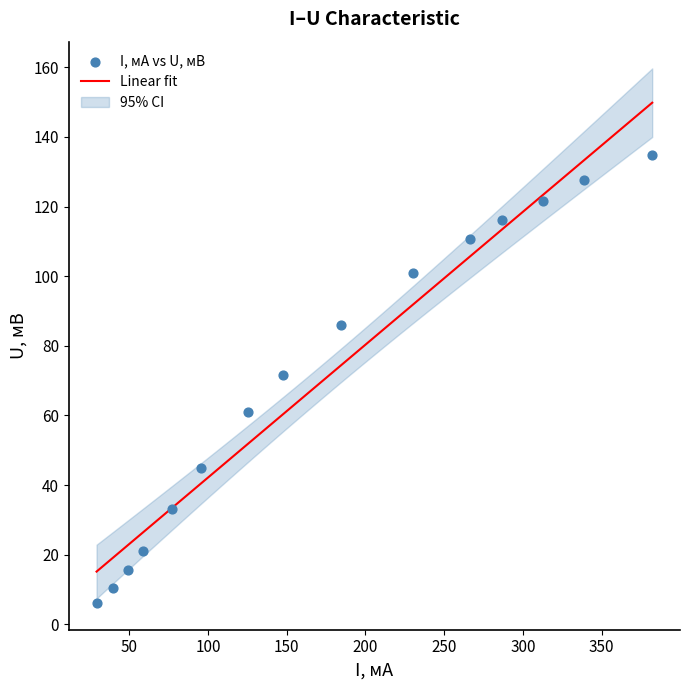

What is the range of Y values (max minus min)?

128.8